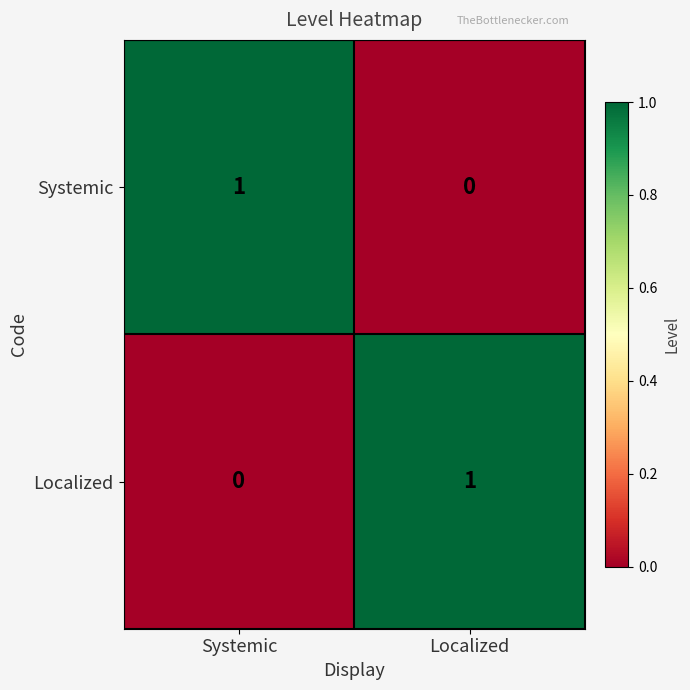

Rank the categories by Localized value from highest to lowest.

Localized, Systemic